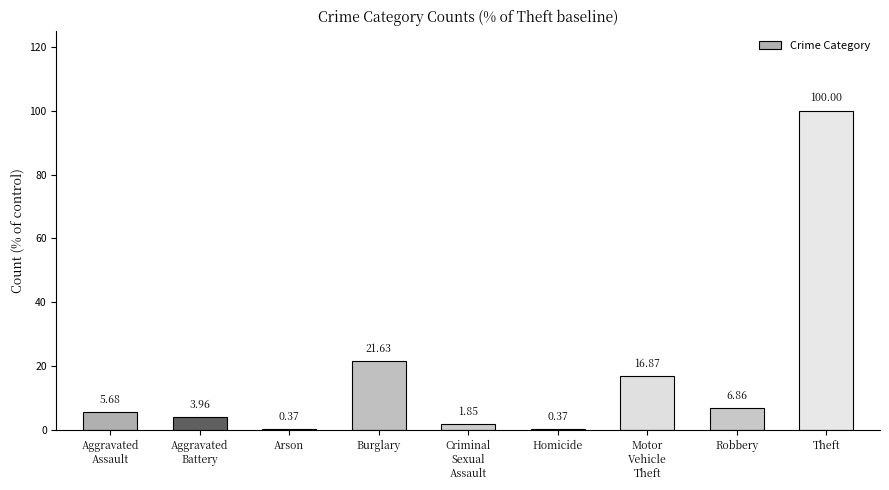

What is the sum of all values?

157.6